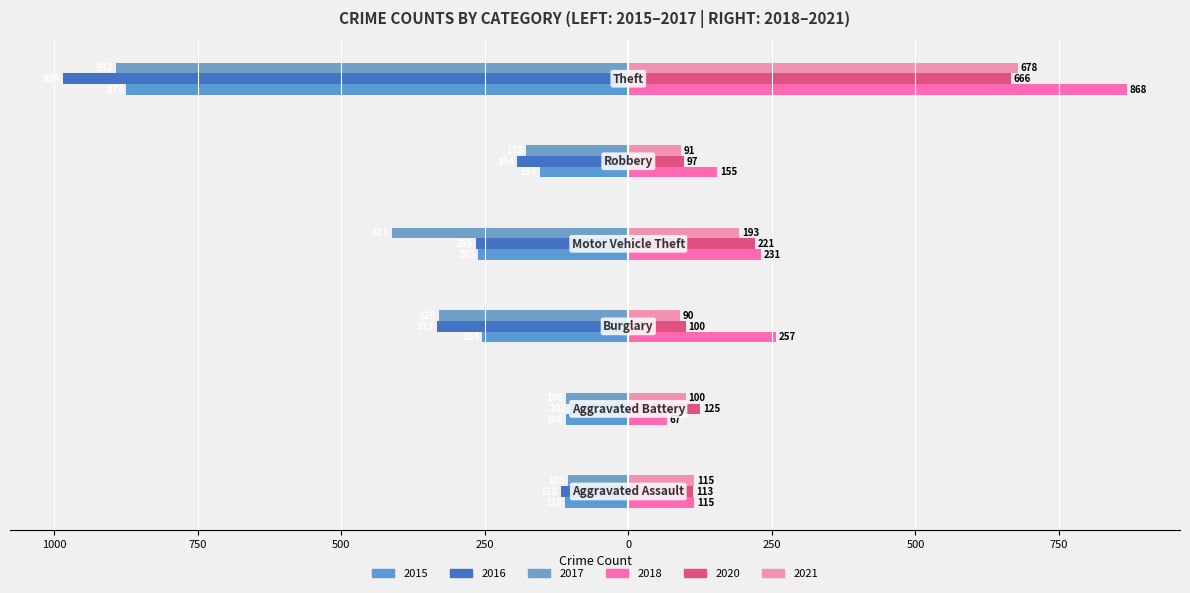

What is the label of the 1st bar from the left?

Aggravated Assault